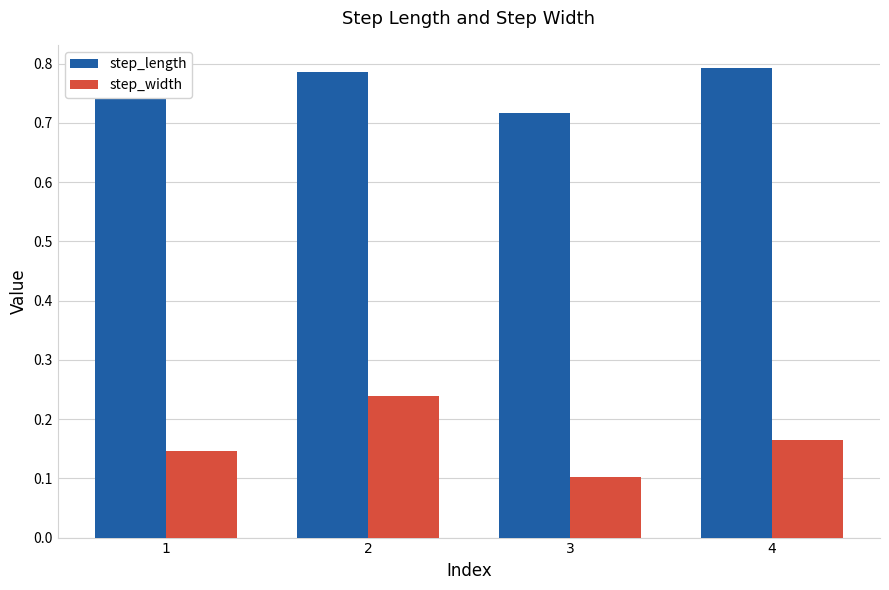

Between 1 and 2, which series saw the biggest shift?

step_width